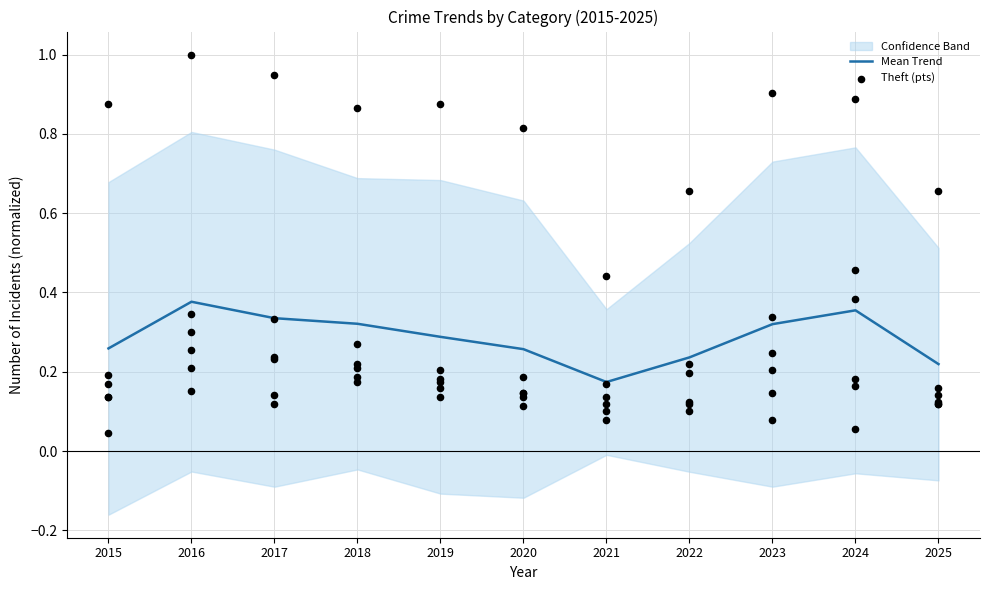

At which category is the sum across all series the highest?

2016